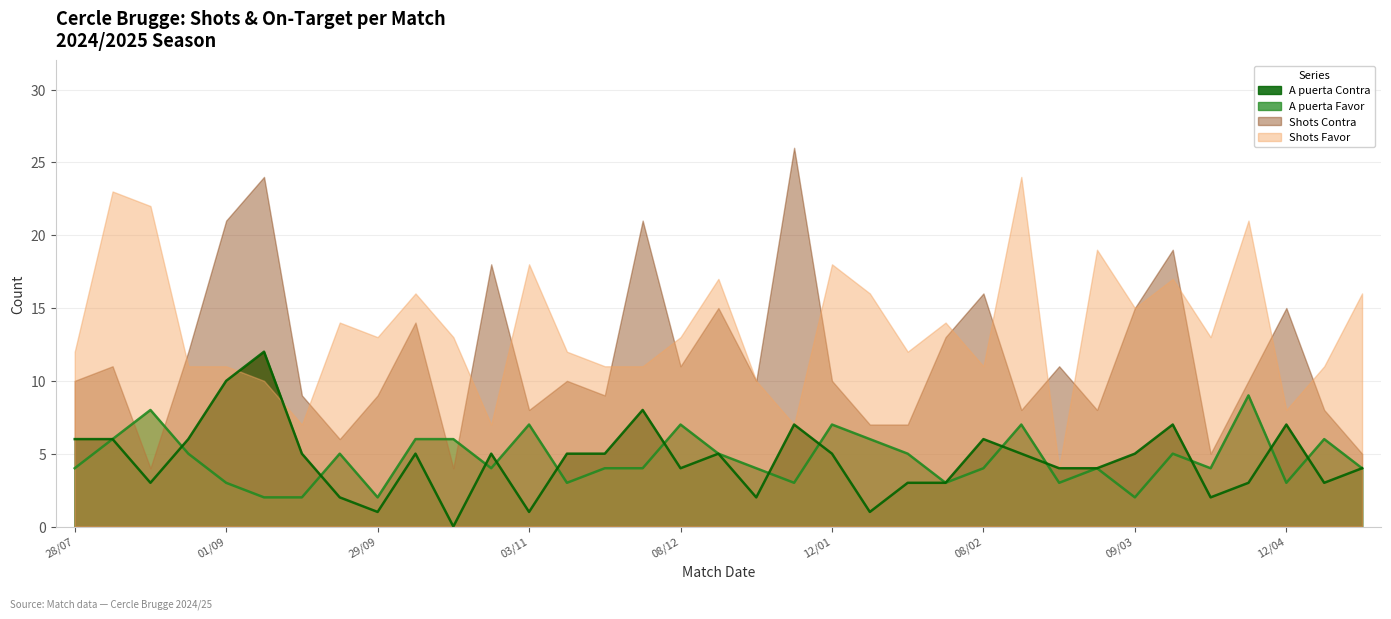

Where do A puerta Favor and A puerta Contra first cross each other?

11/08 and 18/08